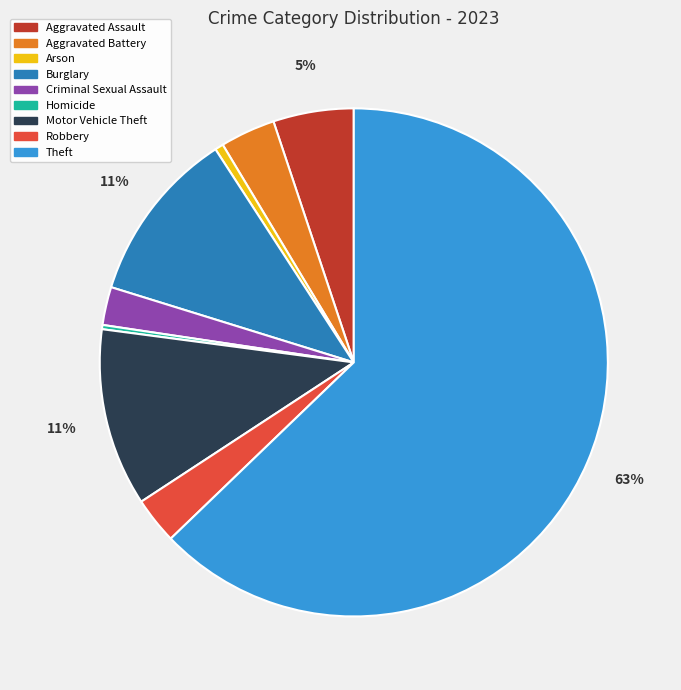

Is the sum of Robbery and Aggravated Battery greater than half?

No